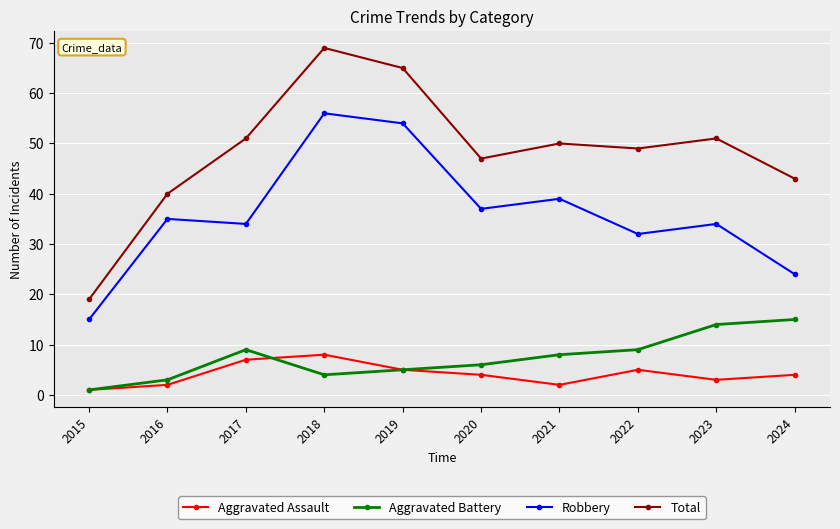

Rank the series by their maximum value, from lowest to highest.

Aggravated Assault, Aggravated Battery, Robbery, Total